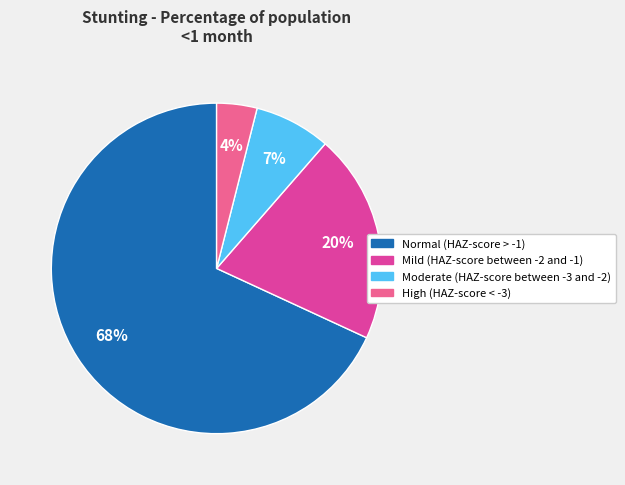

What percentage is the Moderate (HAZ-score between -3 and -2) slice, to the nearest percent?

7%